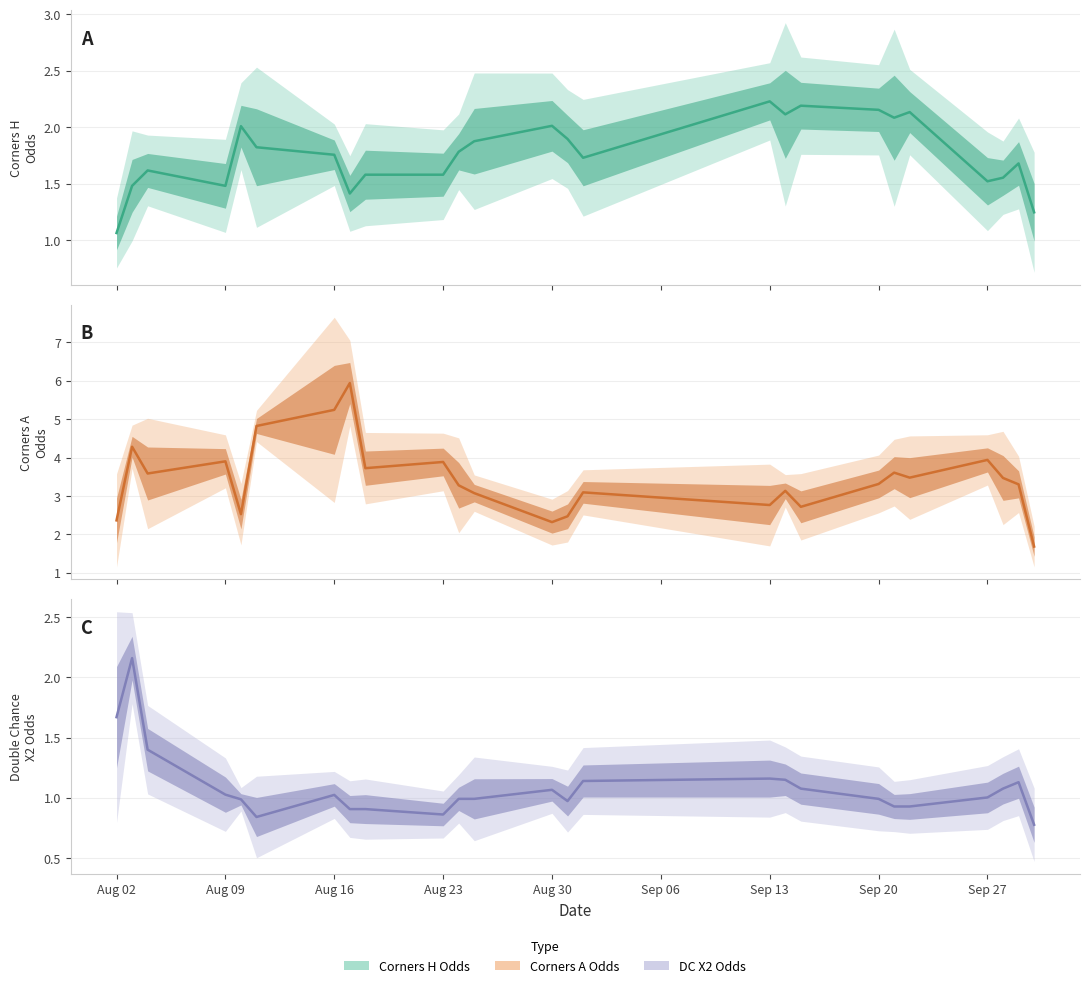

Is the value of Odd_Corners_A at 21 greater than the value of Odd_Corners_H at 23?

Yes